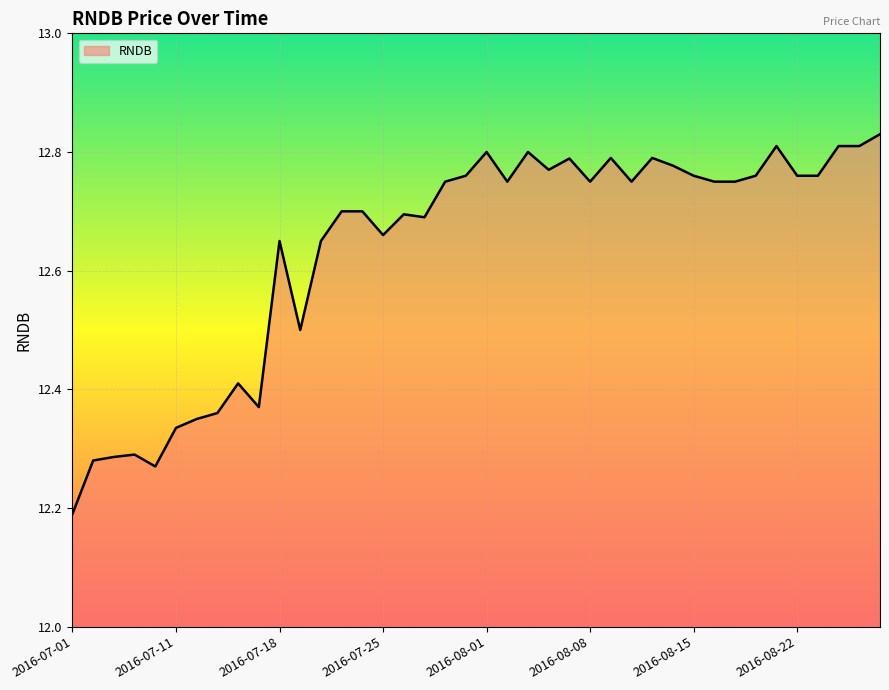

What is the minimum value shown in the chart?

12.2